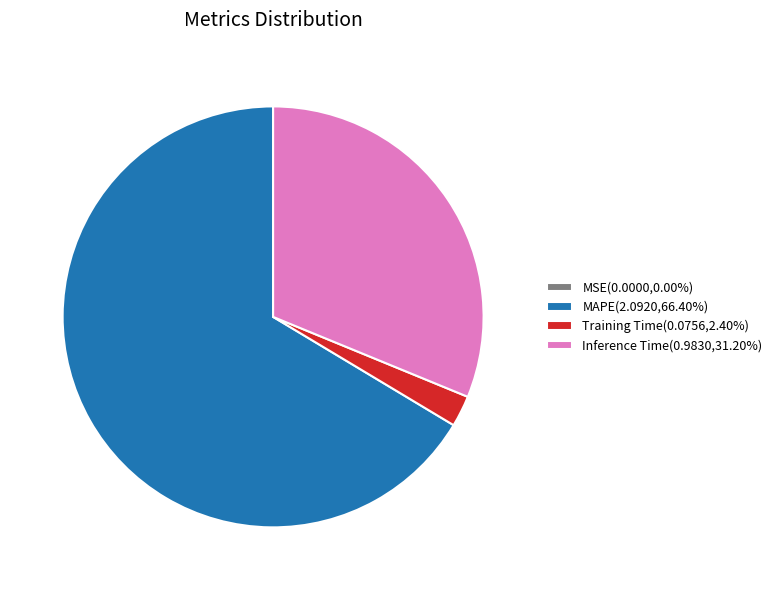

Is Inference Time(0.9830,31.20%) the majority of the pie?

No